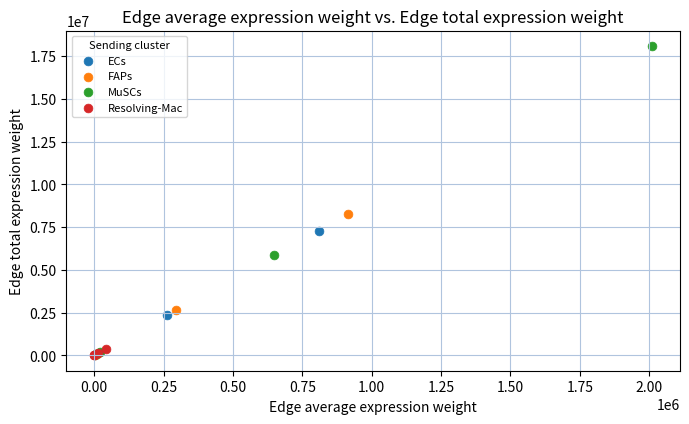

Which series has the largest Y range (max minus min)?

MuSCs